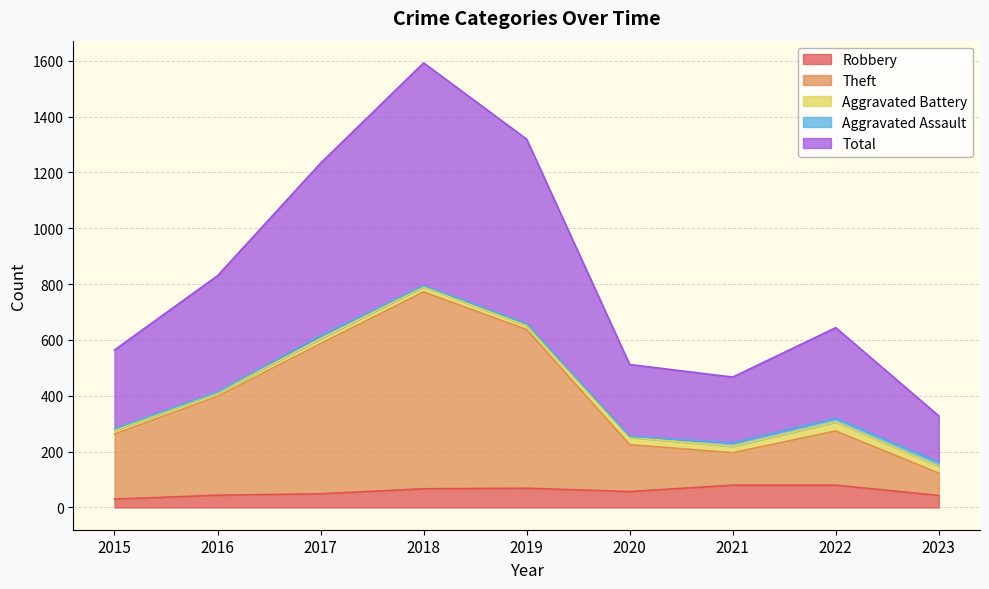

How many interior local peaks does the Total series have?

2